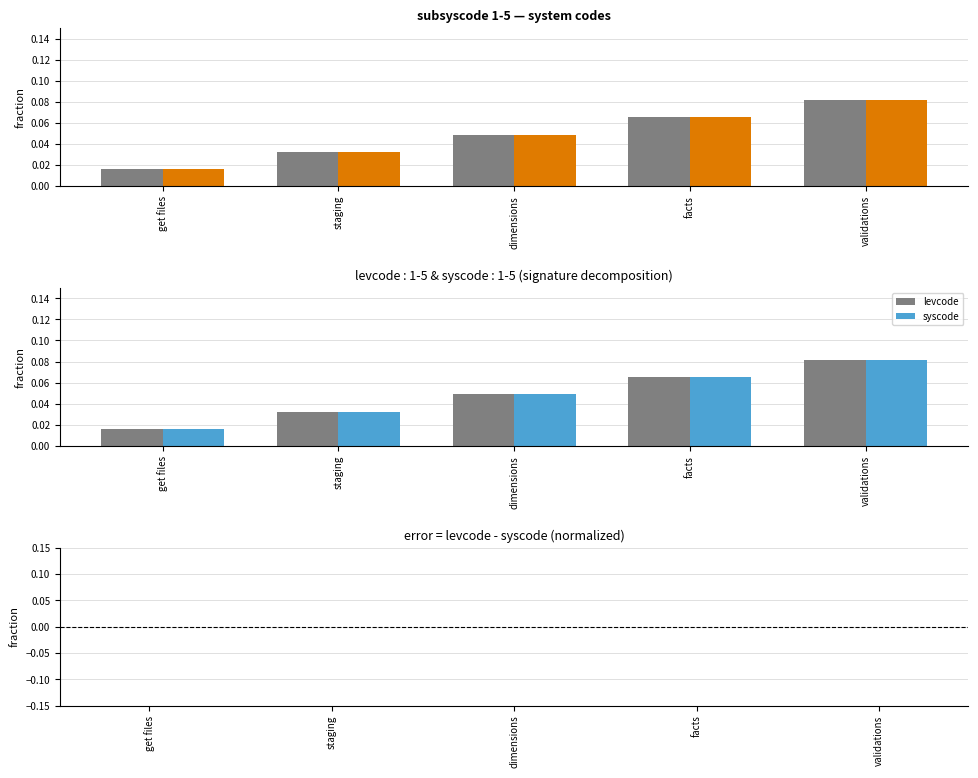

What position from the right is get files?

5